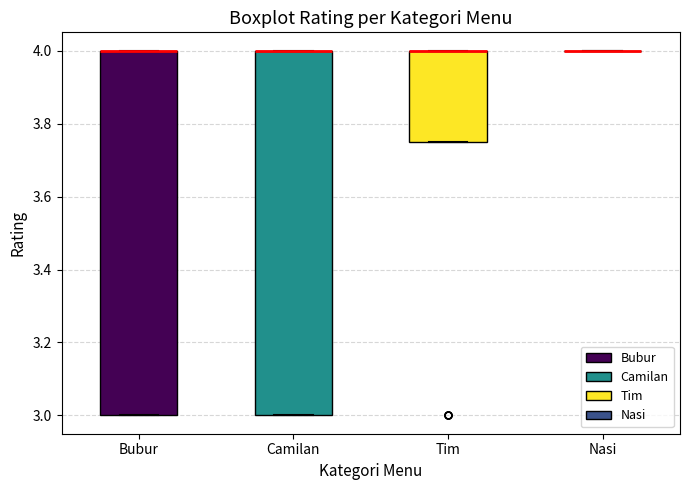

Reading left to right, transcribe this box plot: for each box, give where its median line is, the range the box spans, and where its two whiskers end, as read against the y-axis. The values are not printed on the chart, so give them approximately, as read against the axis.

Bubur: median 4.00 (drawn on the box's upper edge), box 3.00 to 4.00, whiskers 3.00 to 4.00
Camilan: median 4.00 (drawn on the box's upper edge), box 3.00 to 4.00, whiskers 3.00 to 4.00
Tim: median 4.00 (drawn on the box's upper edge), box 3.76 to 4.00, whiskers 3.76 to 4.00
Nasi: box collapsed to a line at 4.00, whiskers 4.00 to 4.00